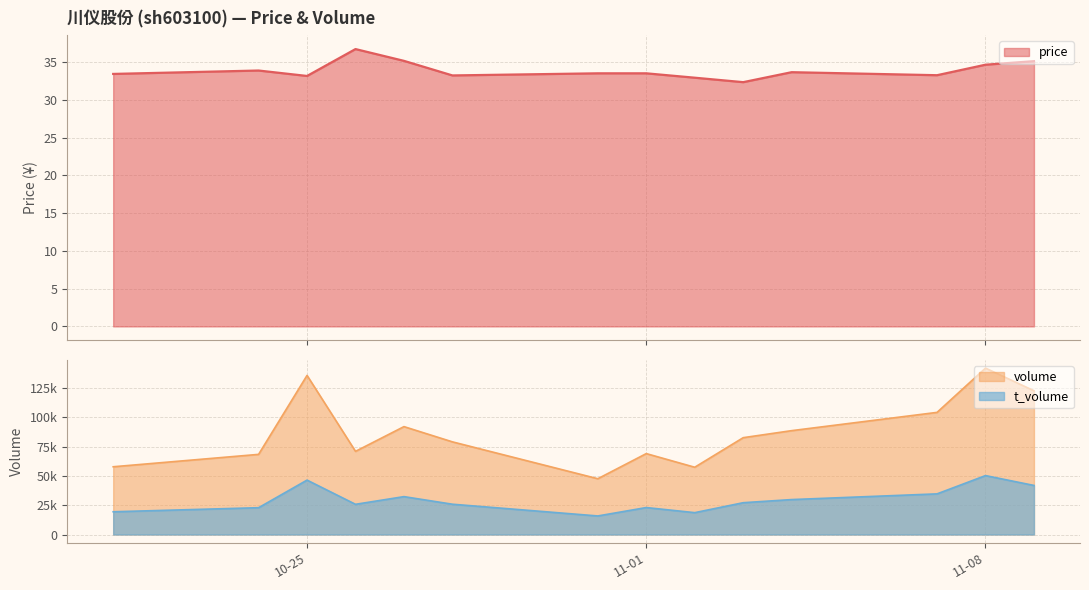

What is the difference between the highest and lowest values at 2022-11-07?

104064.8